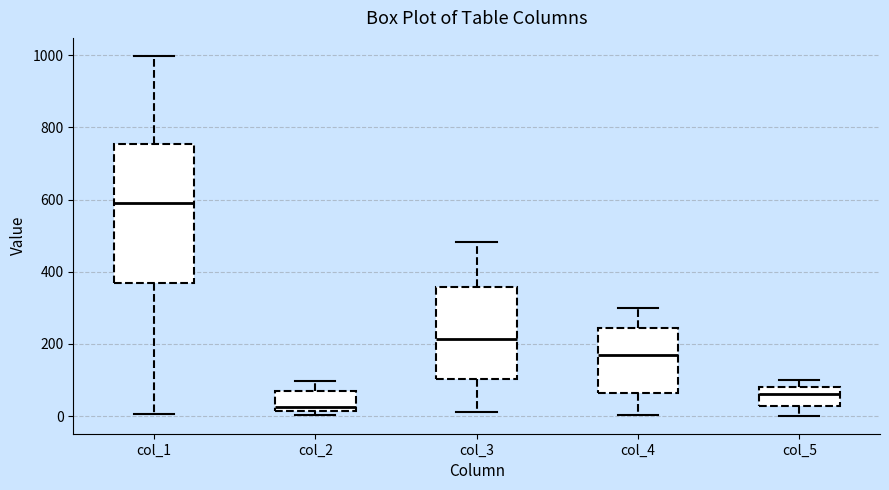

Which box's median line is the lowest?

col_2